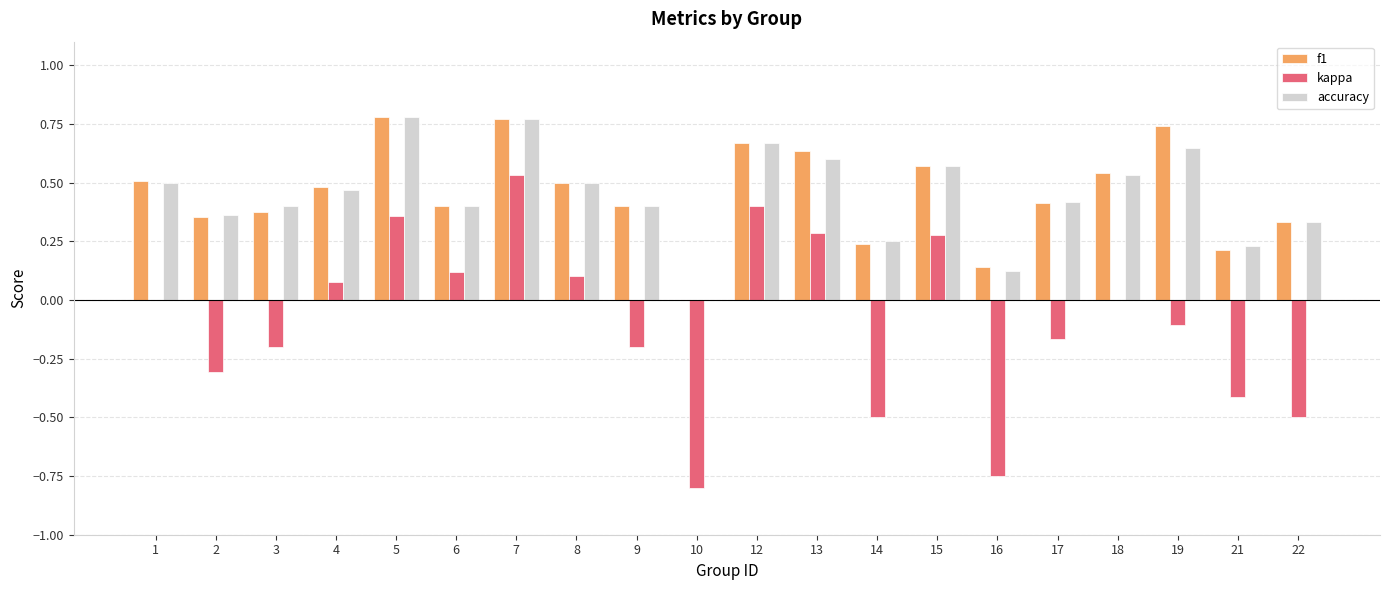

The value of f1 at 1 is 0.9. True or false?

False